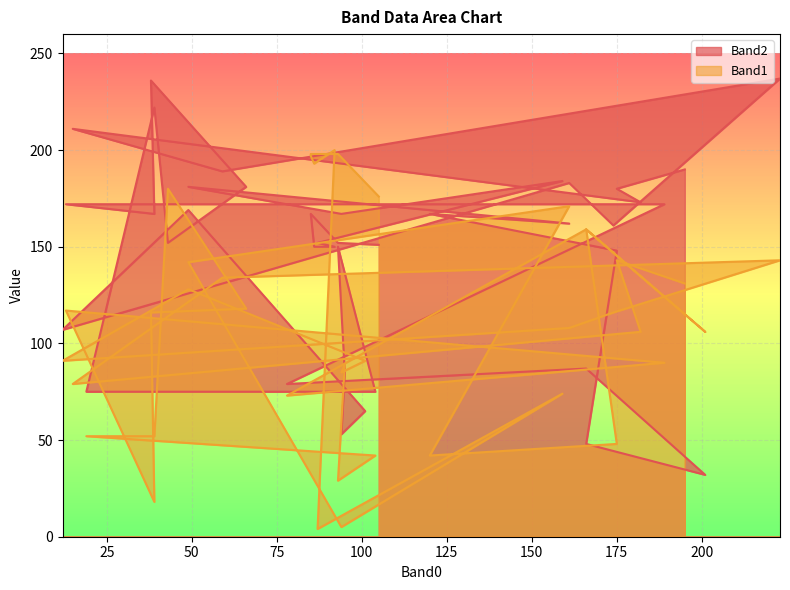

What value does the Band2 series have at 120, to the nearest 50?

150